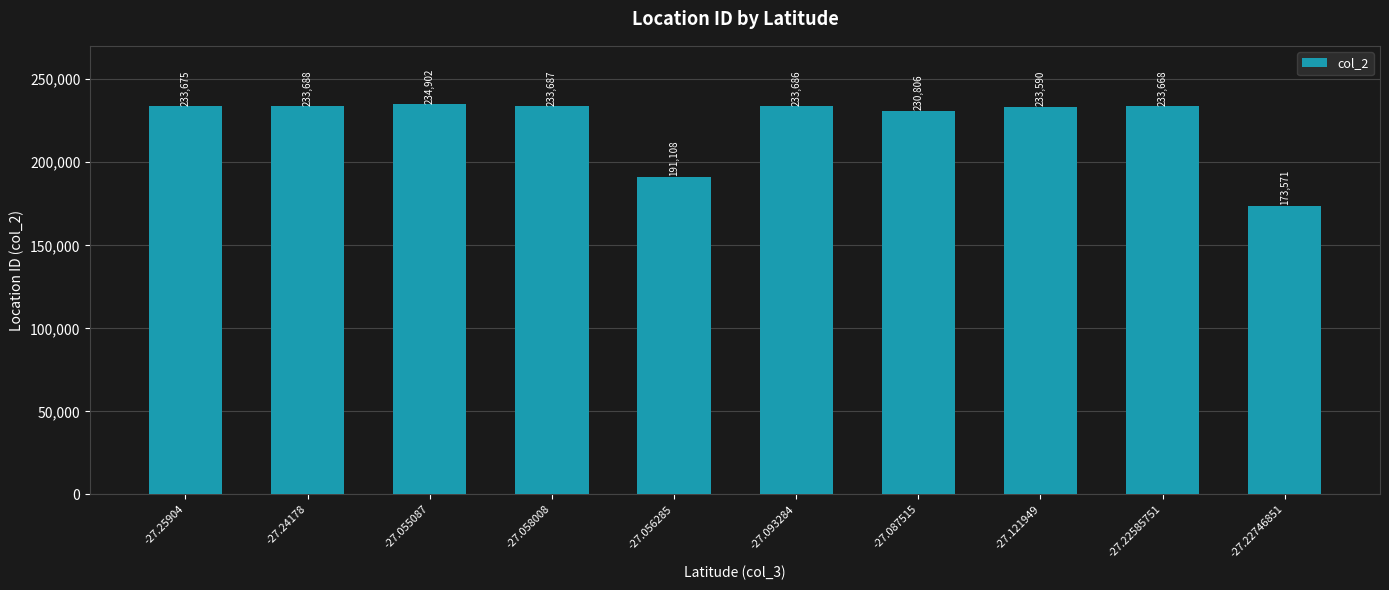

Which has a higher value, -27.056285 or -27.22585751?

-27.22585751